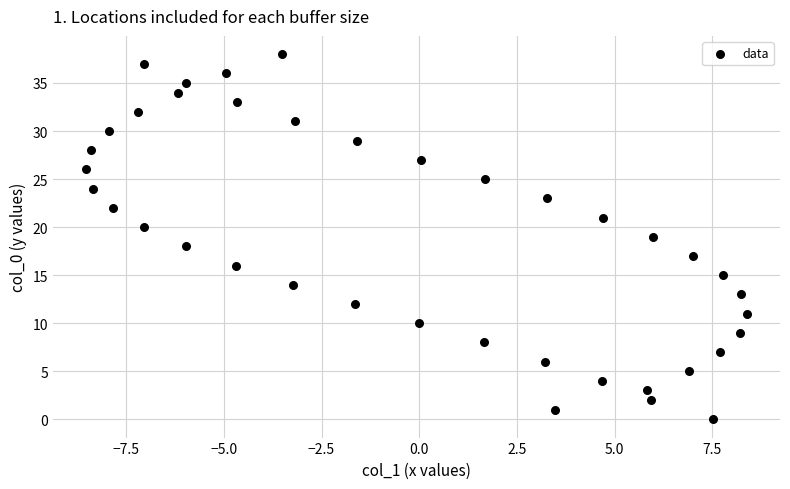

What is the range of Y values (max minus min)?

38